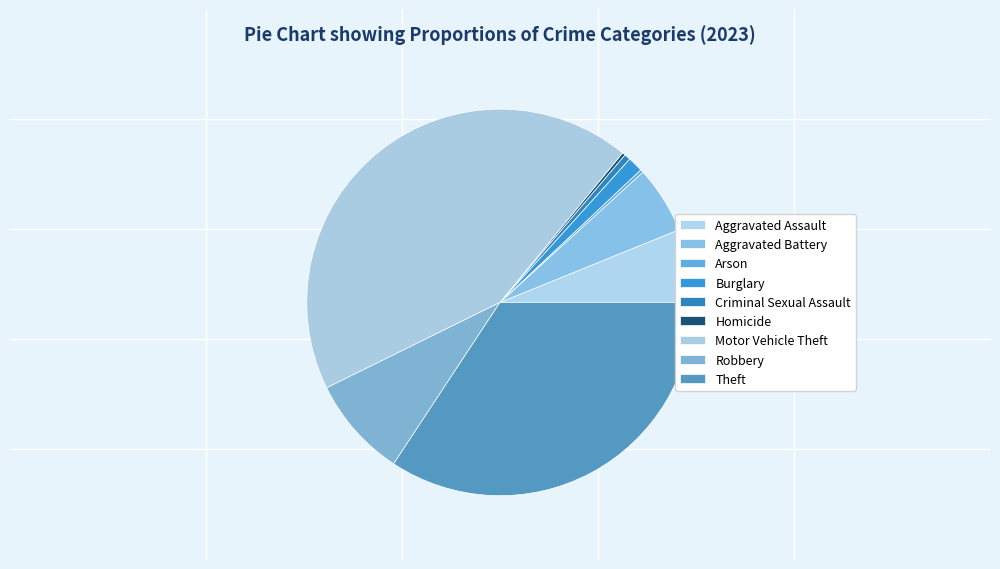

True or false: Motor Vehicle Theft accounts for 43% of the total.

True